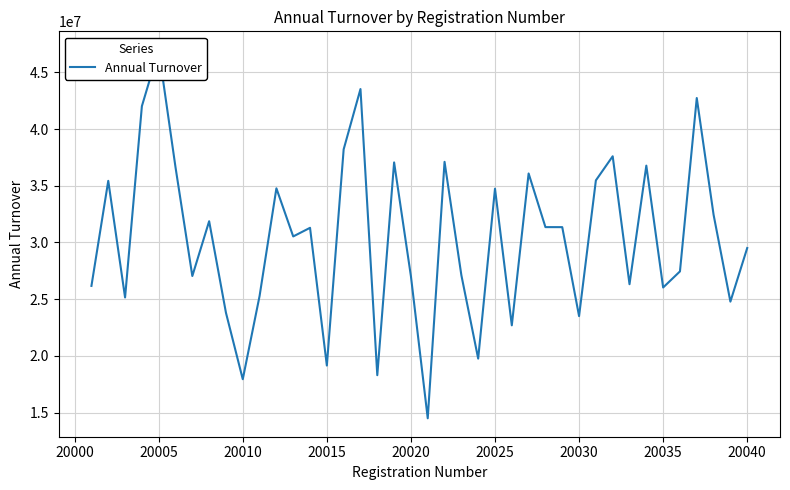

True or false: the data shows 5867000 at 20.

False